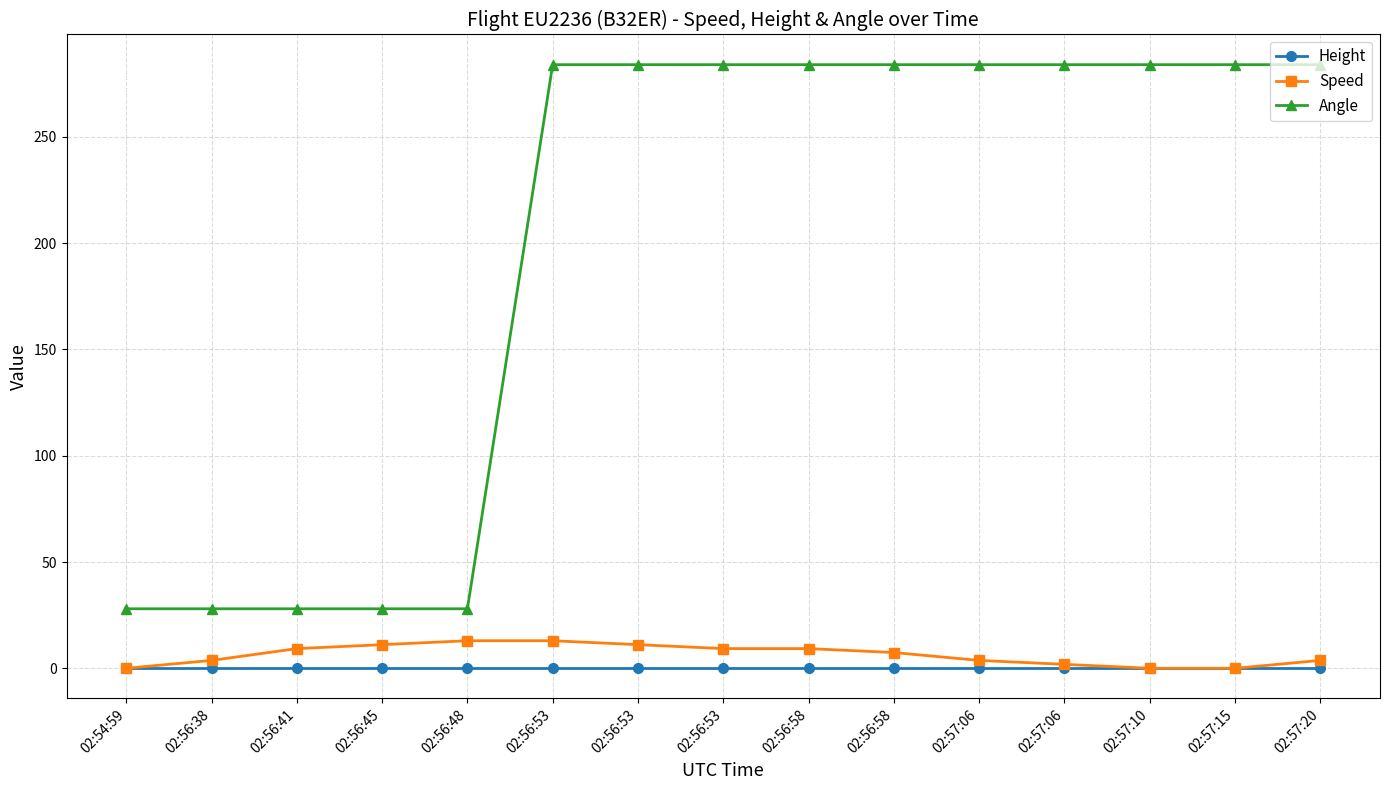

True or false: Angle and Height intersect in this chart.

False